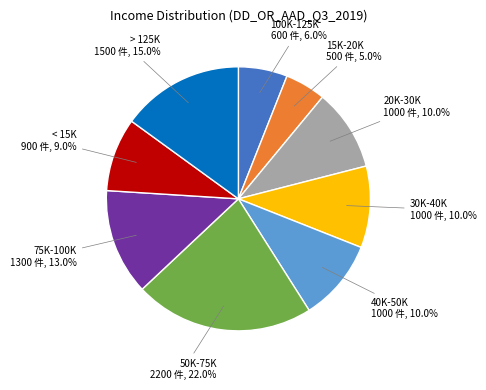

Which has a higher value, 40K-50K or 50K-75K?

50K-75K